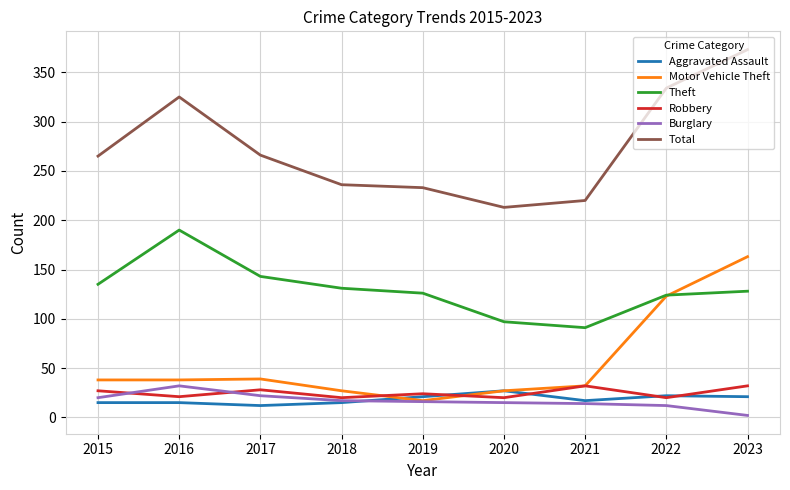

Which category has the highest value across all series?

2023